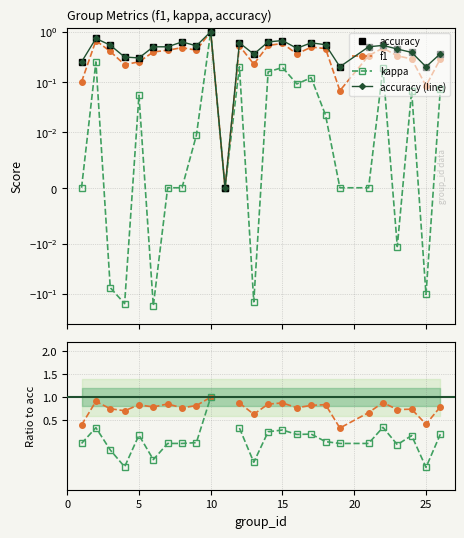

What is the maximum value for kappa?

1.0